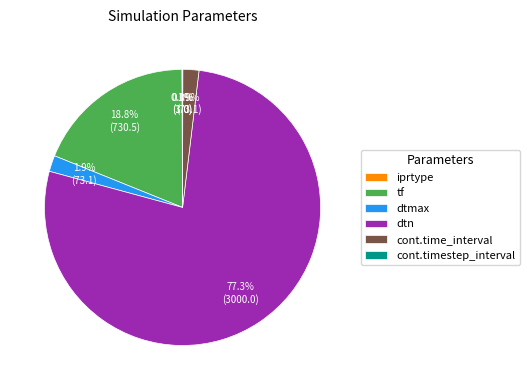

What is the largest slice in the pie chart?

dtn